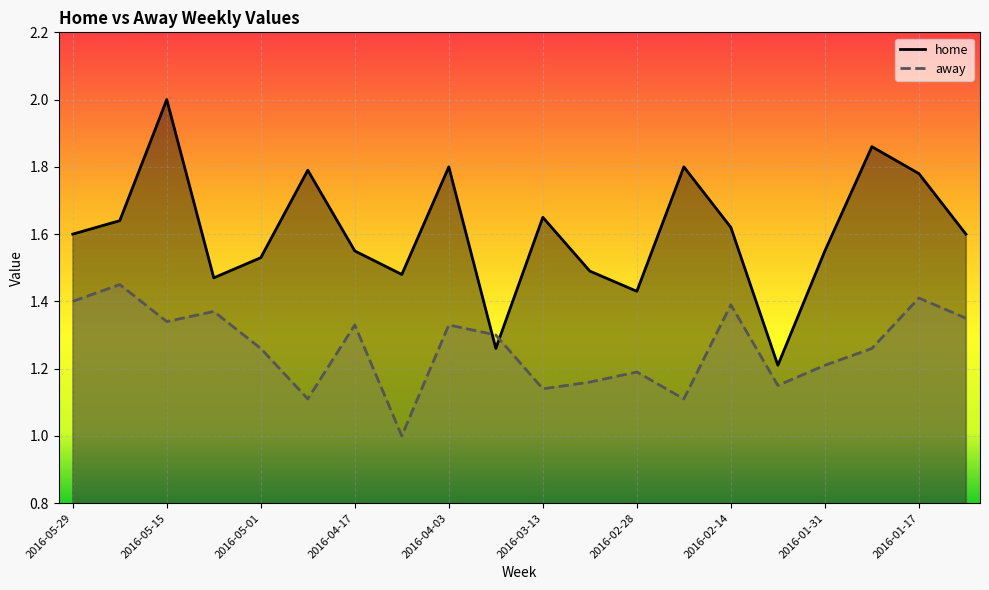

The value of away at 2016-02-21 is 1.1. True or false?

True